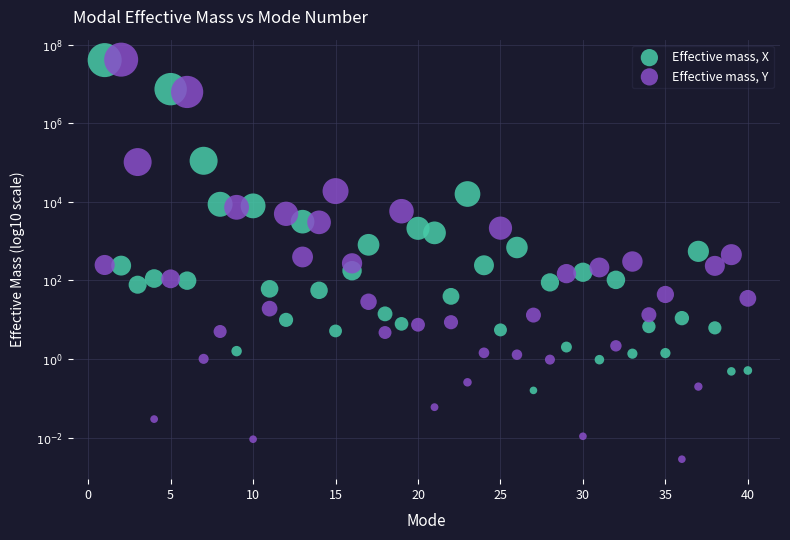

What are all the series names shown in the legend?

Effective mass, X, Effective mass, Y